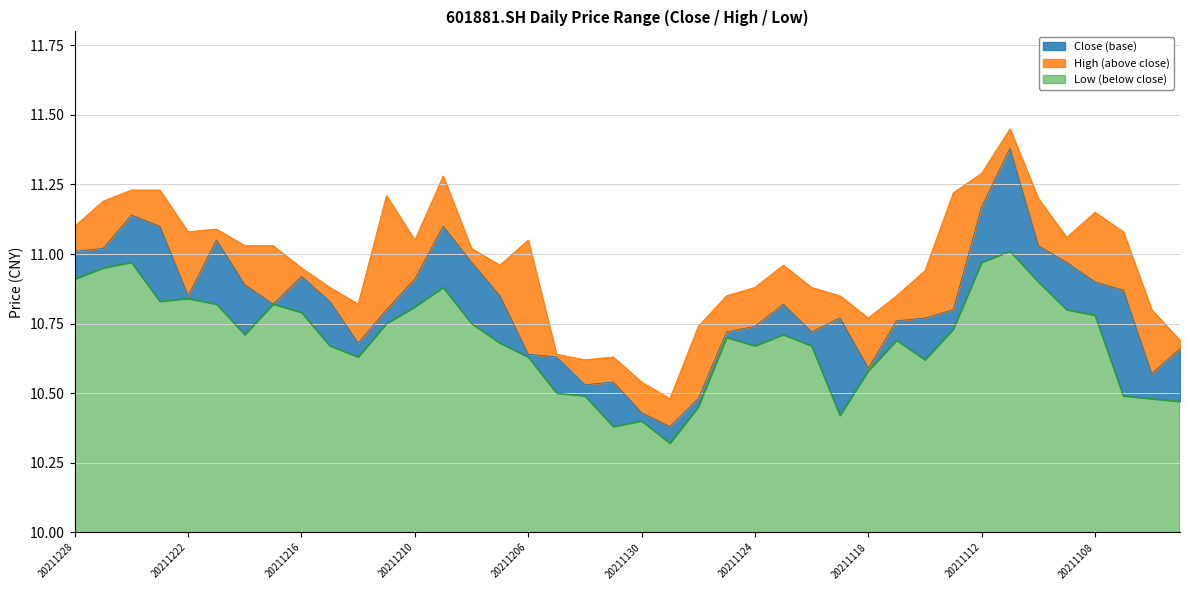

True or false: High and Close intersect in this chart.

False